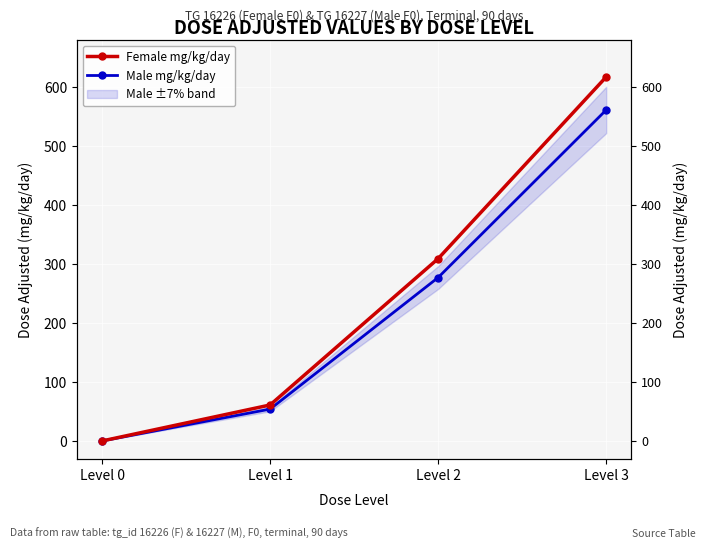

Is it true that Male mg/kg/day equals 326 at Level 0?

False